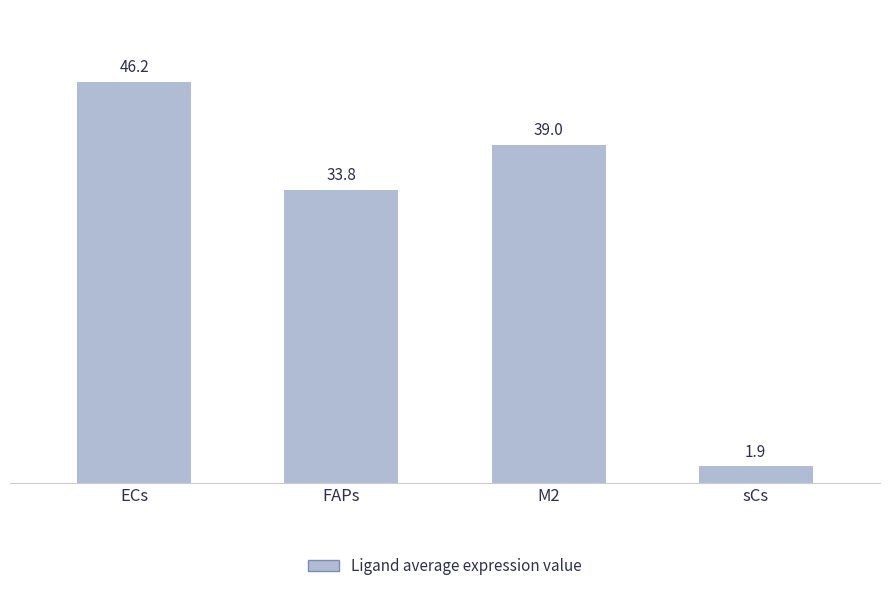

Rank the categories by value from highest to lowest.

ECs, M2, FAPs, sCs